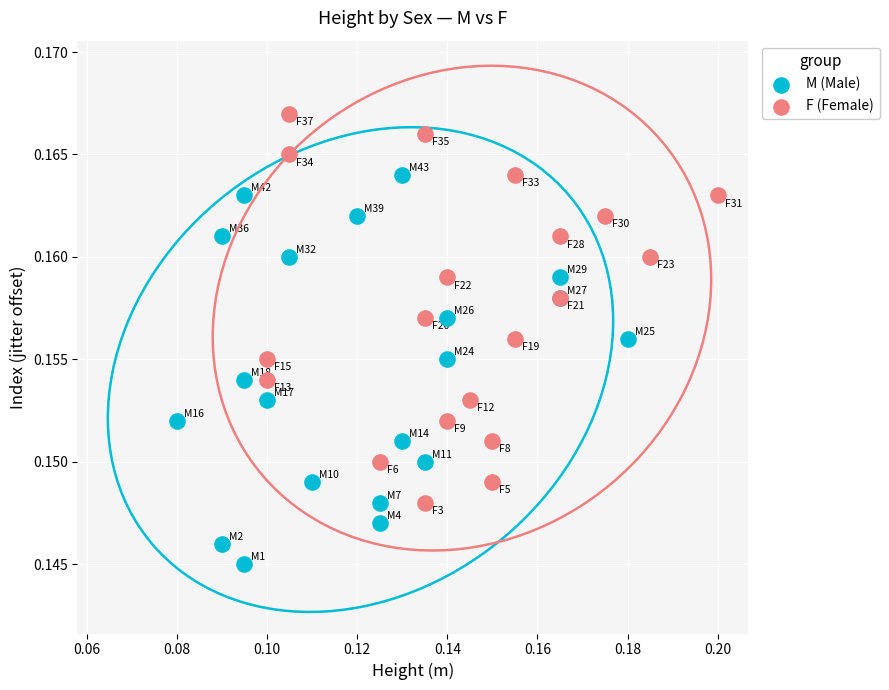

Which series contains the highest Y value?

F (Female)